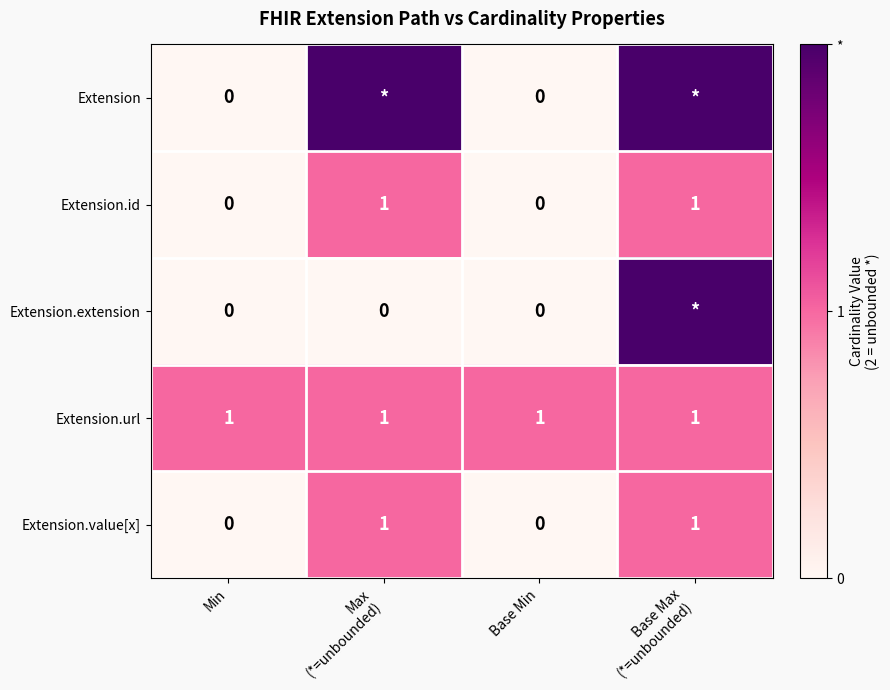

At how many categories does at least one series exceed 1?

2